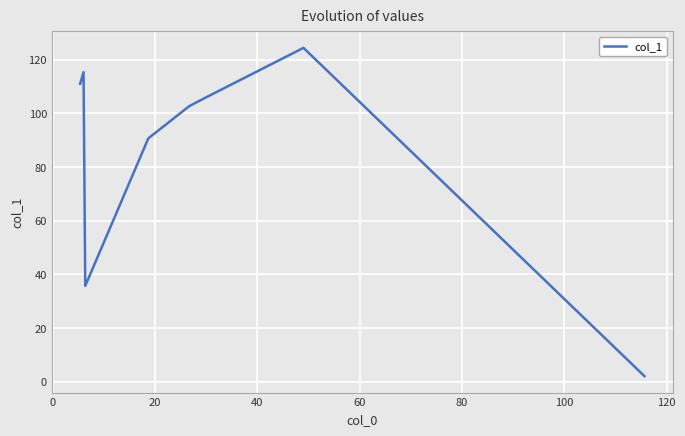

What is the greatest value displayed?

124.4